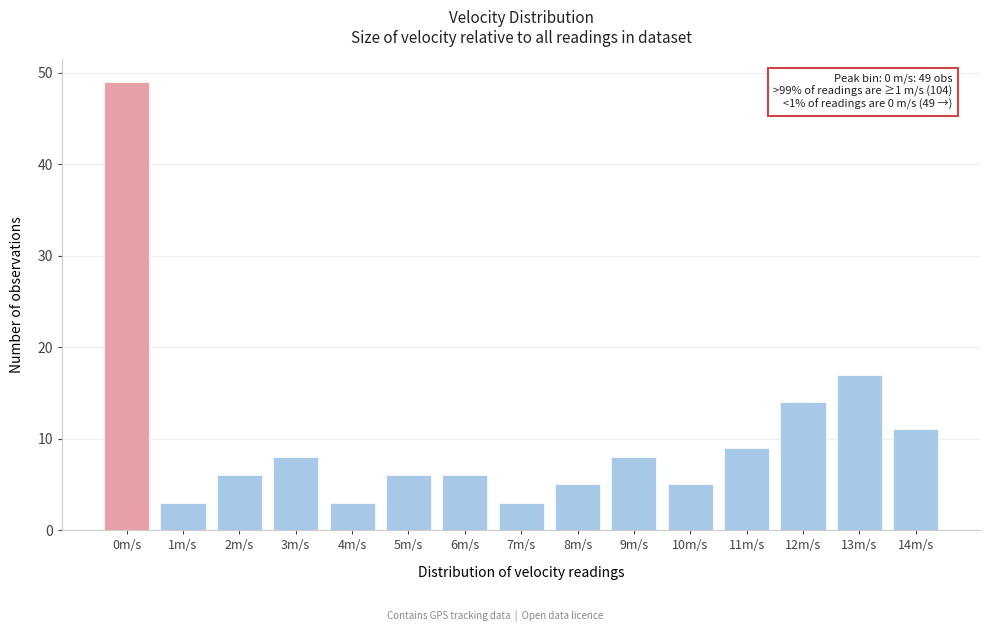

Reading left to right, extract all data points from this chart.

0m/s=49	1m/s=3	2m/s=6	3m/s=8	4m/s=3	5m/s=6	6m/s=6	7m/s=3	8m/s=5	9m/s=8	10m/s=5	11m/s=9	12m/s=14	13m/s=17	14m/s=11